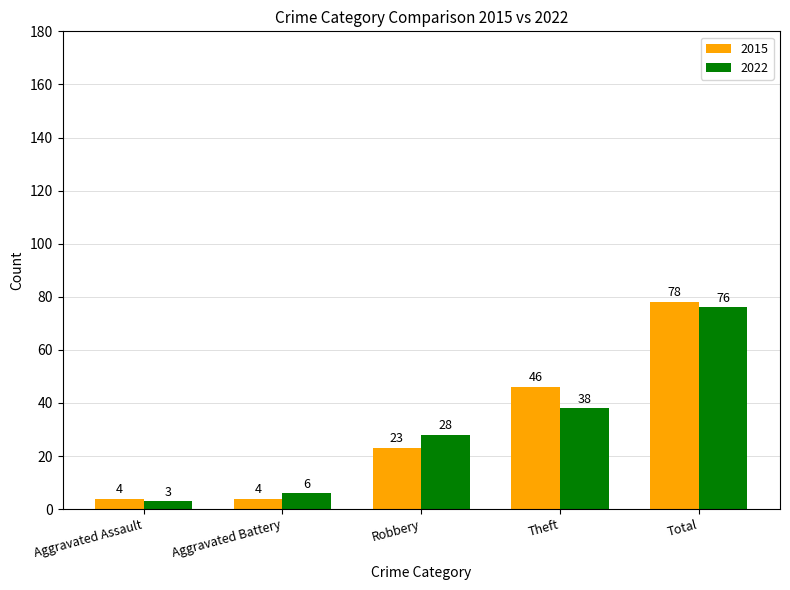

What is the sum of the 2022 values at Aggravated Battery and Aggravated Assault?

9